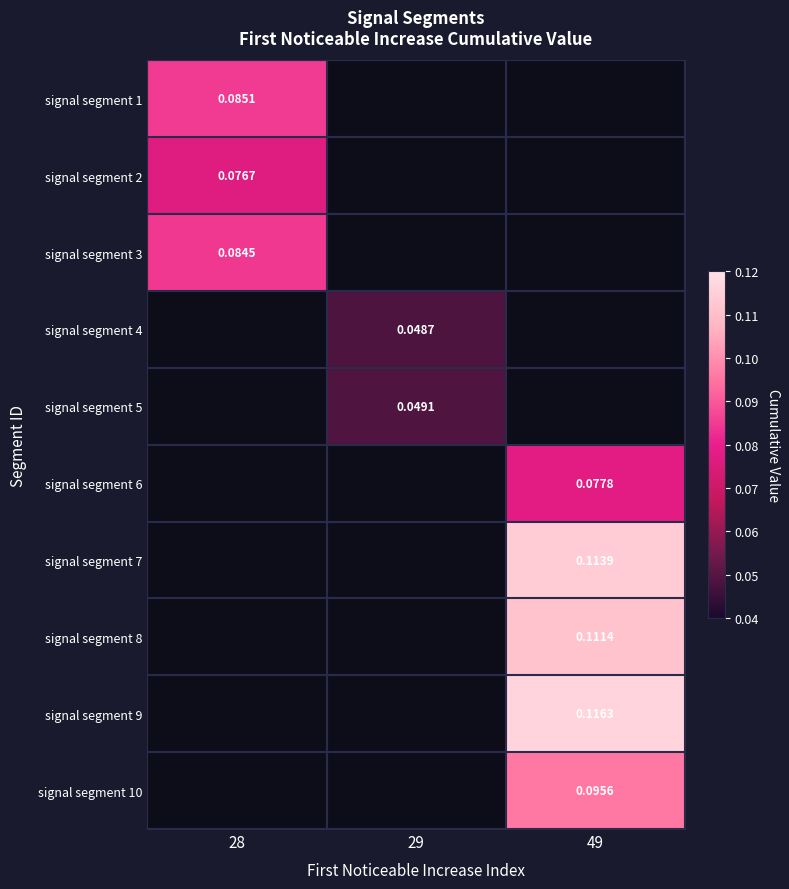

Is the value of signal segment 9 at 49 greater than the value of signal segment 2 at 49?

No